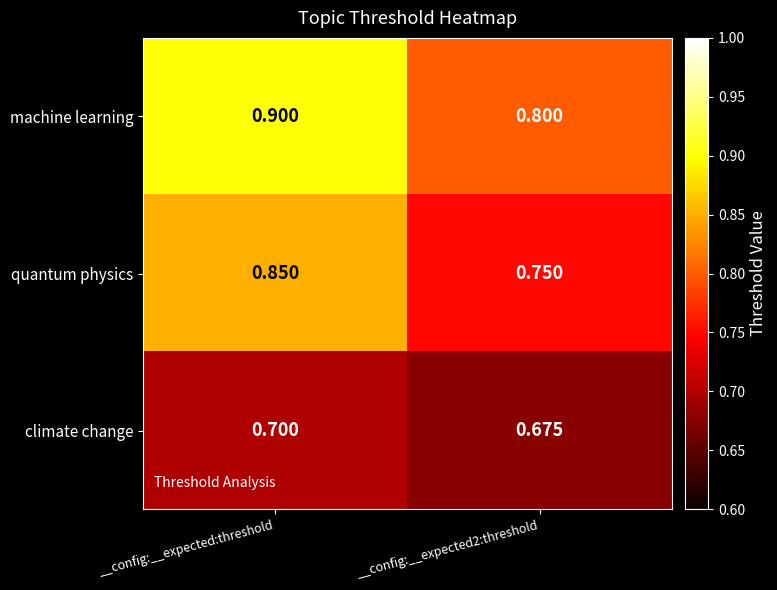

At which label does machine learning reach its peak?

__config:__expected:threshold